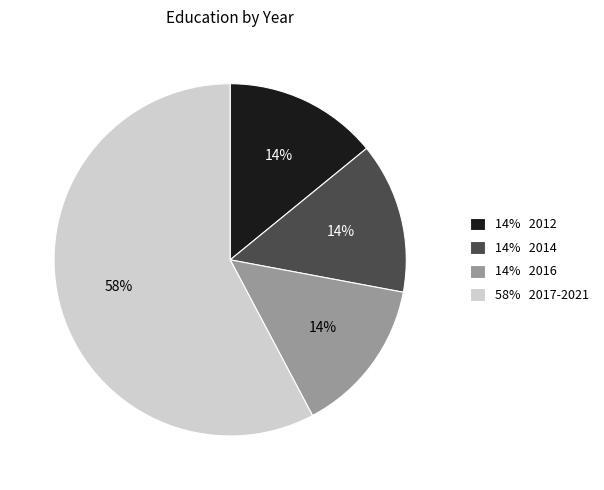

Is it true that 58% 2017-2021 is 58% of the pie?

True